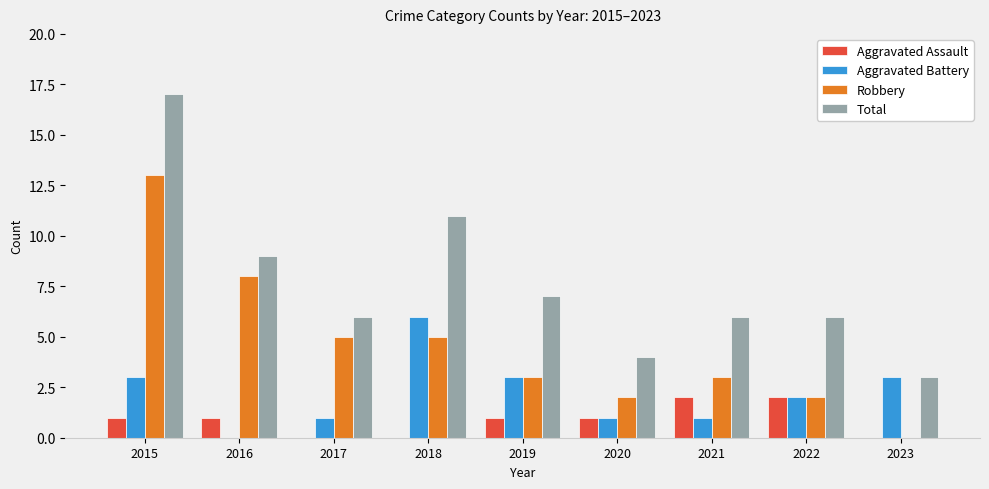

Which series changed the most between 2015 and 2017?

Total